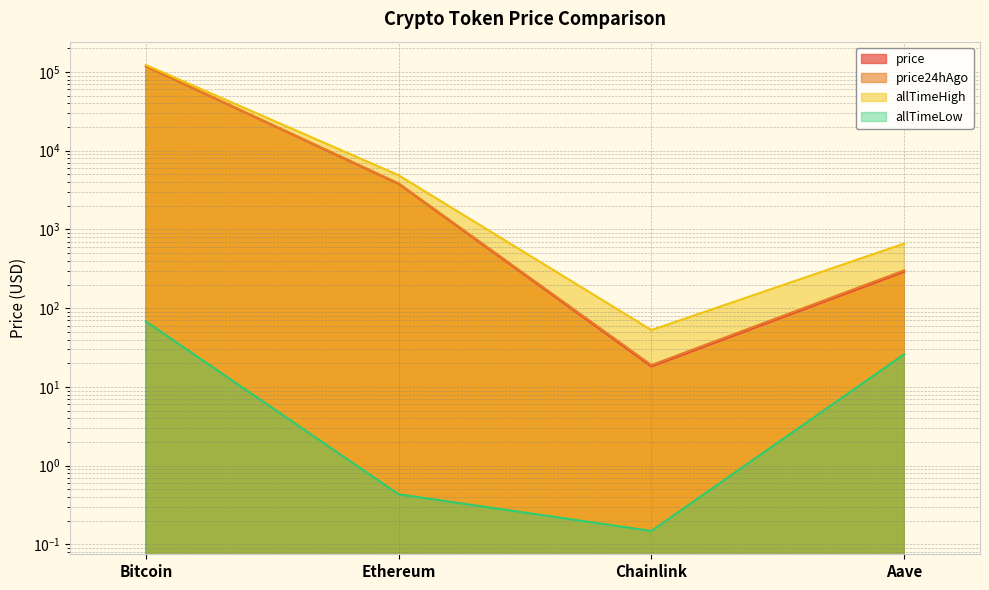

Rank the categories by price value from highest to lowest.

Bitcoin, Ethereum, Aave, Chainlink